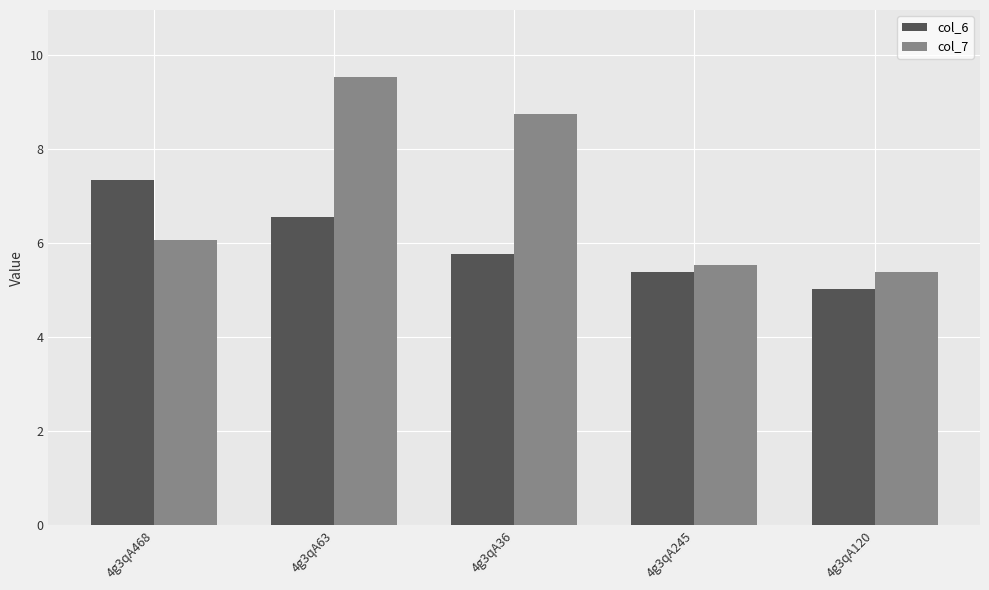

How many bars are there in each group?

2